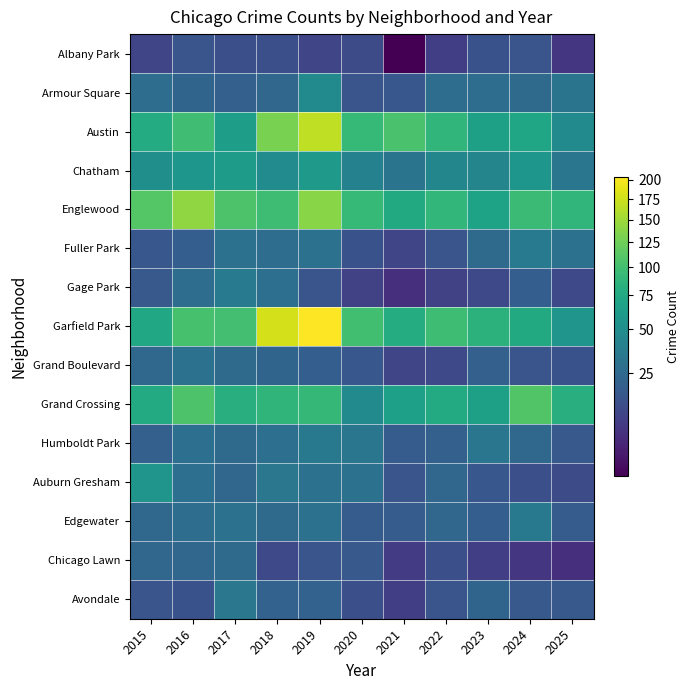

What is the smallest value displayed?

1